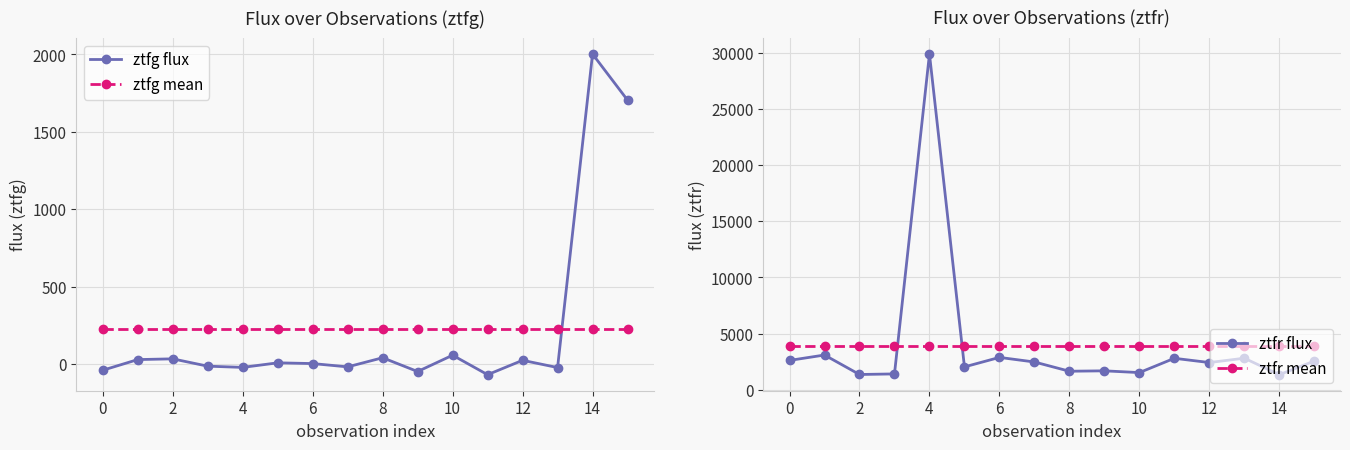

What is the maximum value for ztfg flux?

2002.6